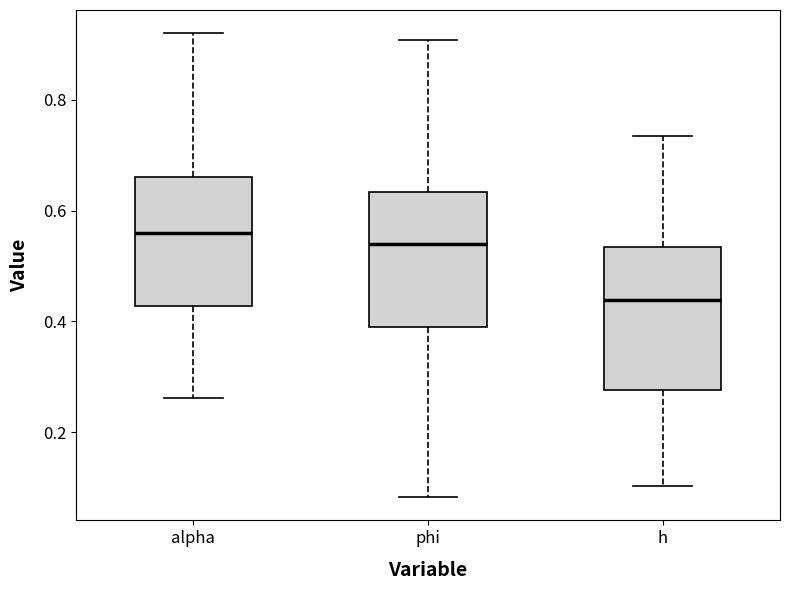

Where is the lower edge of the box for alpha on the y-axis? The values are not printed on the chart, so give them approximately, as read against the axis.

0.42